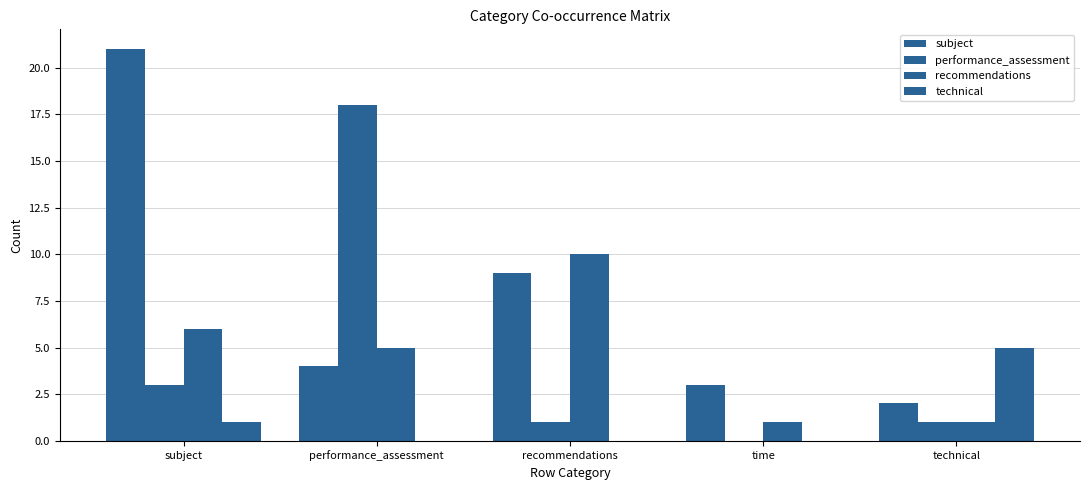

Which series has the largest total across all categories?

subject